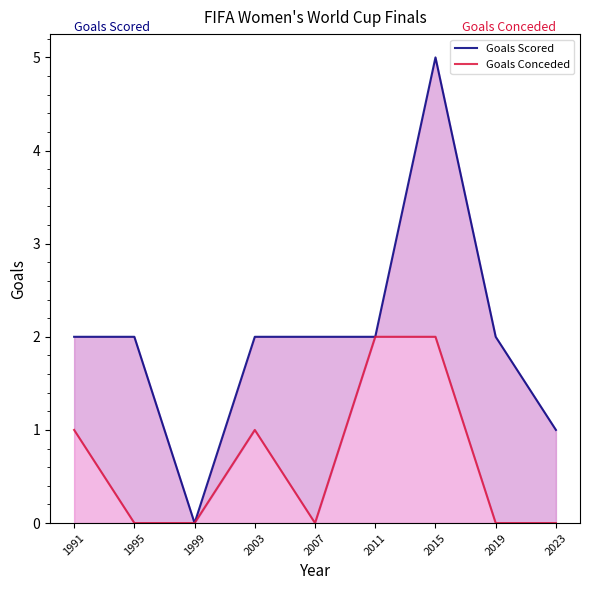

Is it true that Goals Scored equals 2 at 1995?

True